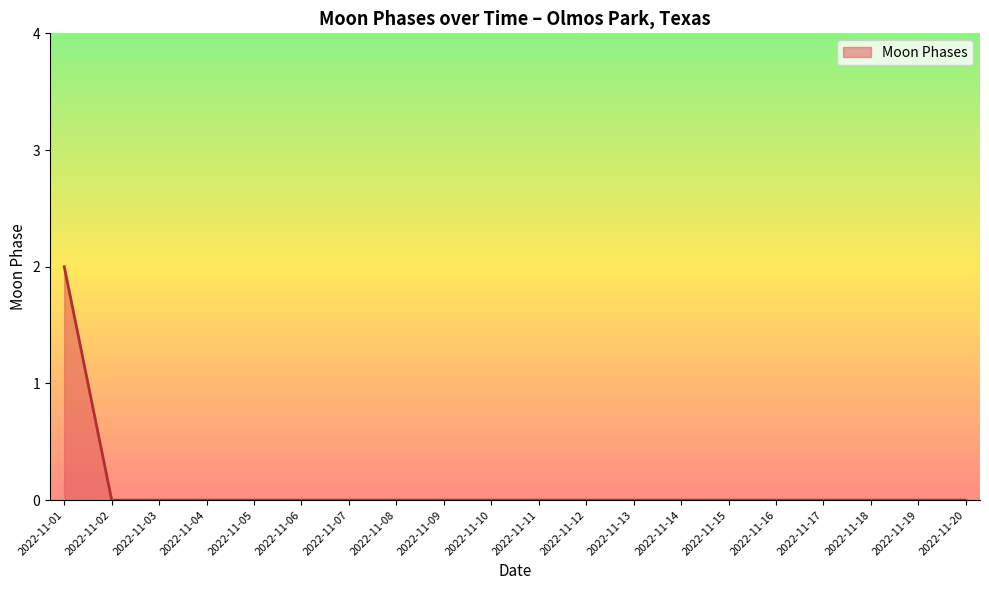

Is it true that the value at 2022-11-06 is 0?

True